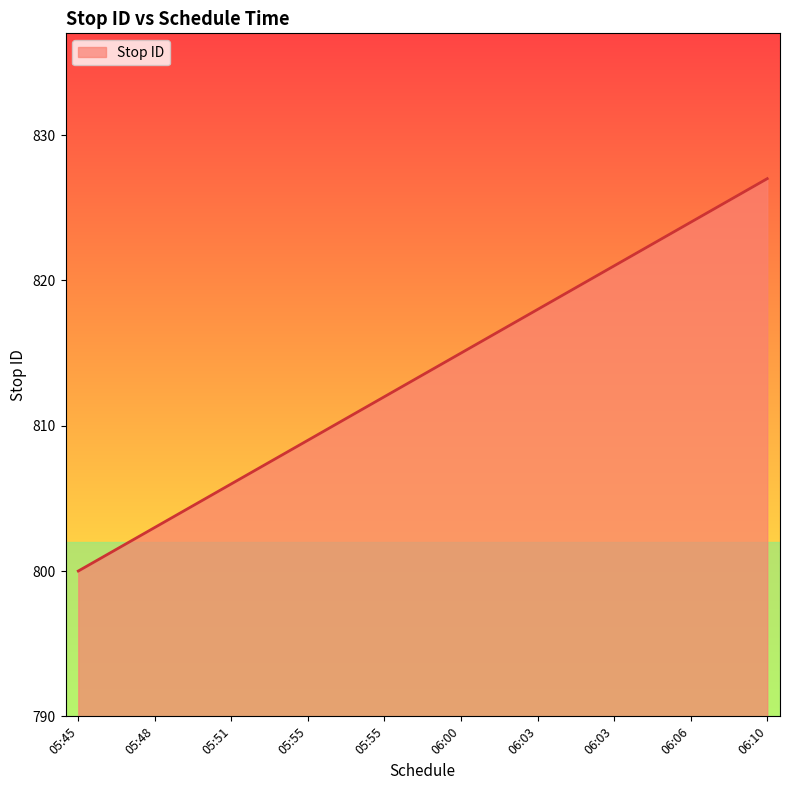

Is this an area chart (filled region under the line)?

Yes